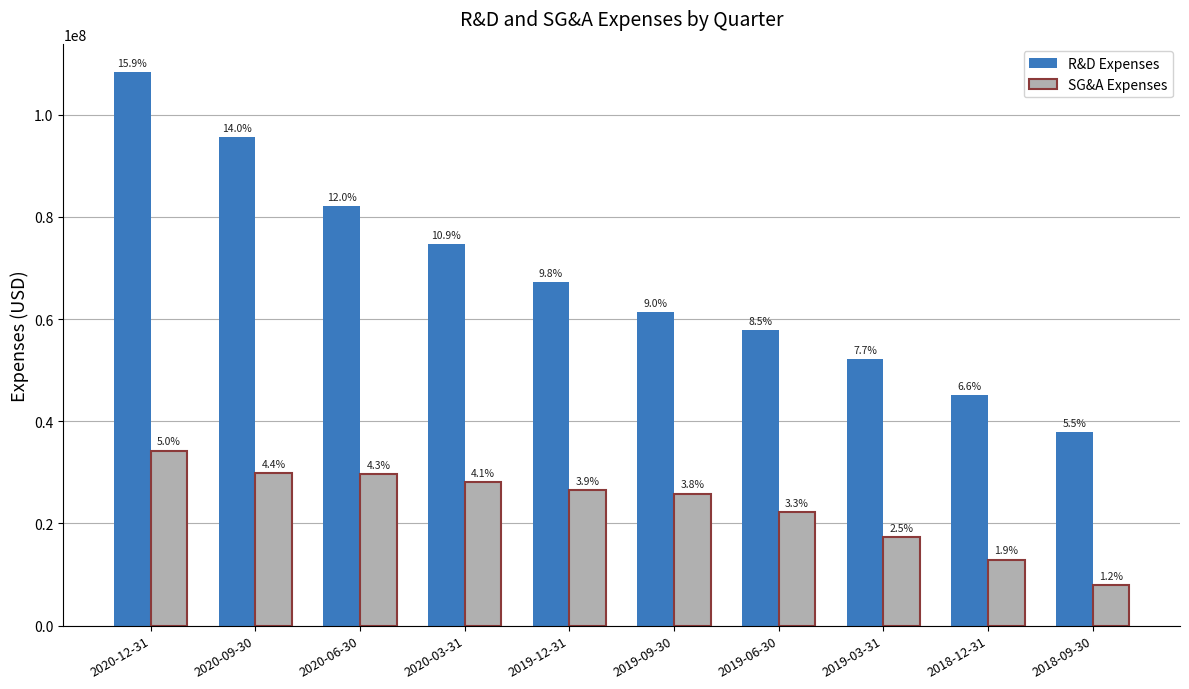

Are the bars grouped side by side (vs. stacked)?

Yes